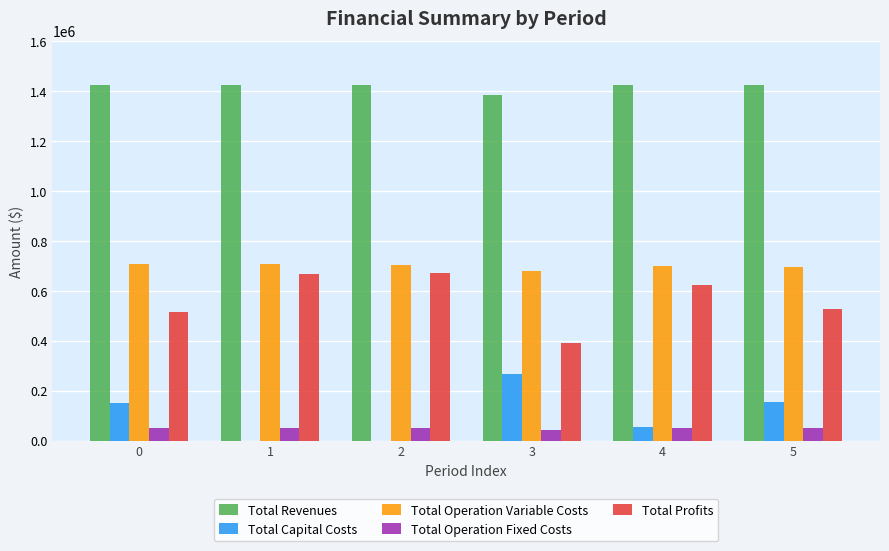

What is the maximum value shown in the chart?

1424340.2